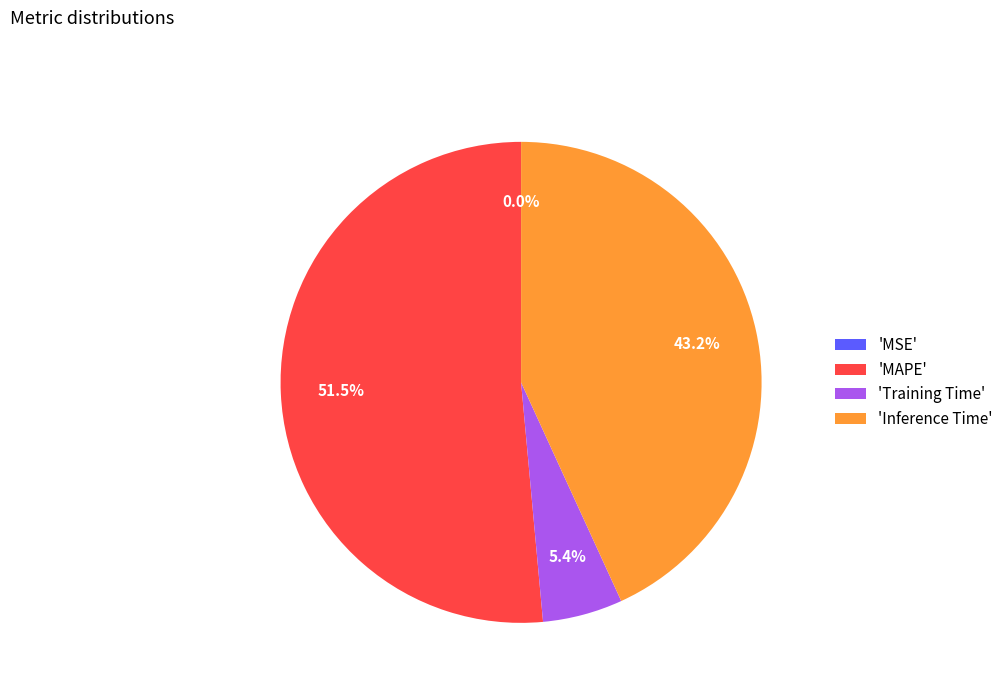

What is the largest slice in the pie chart?

'MAPE'